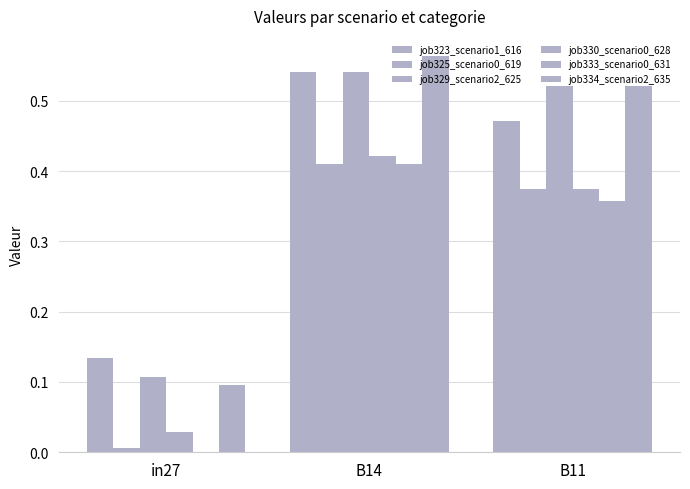

How many values in the job333_scenario0_631 series exceed 0?

2